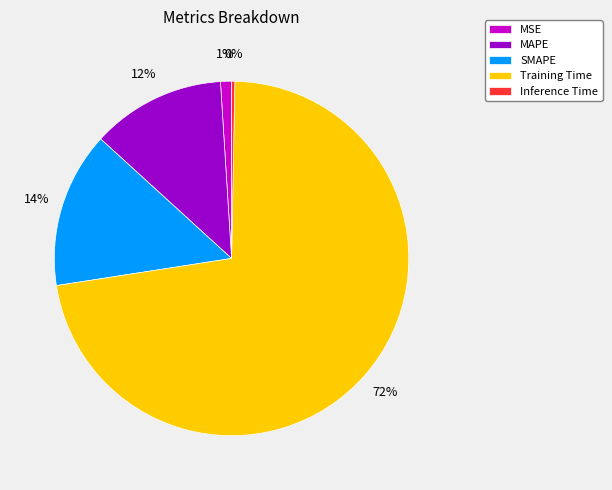

How many segments does this pie chart have?

5